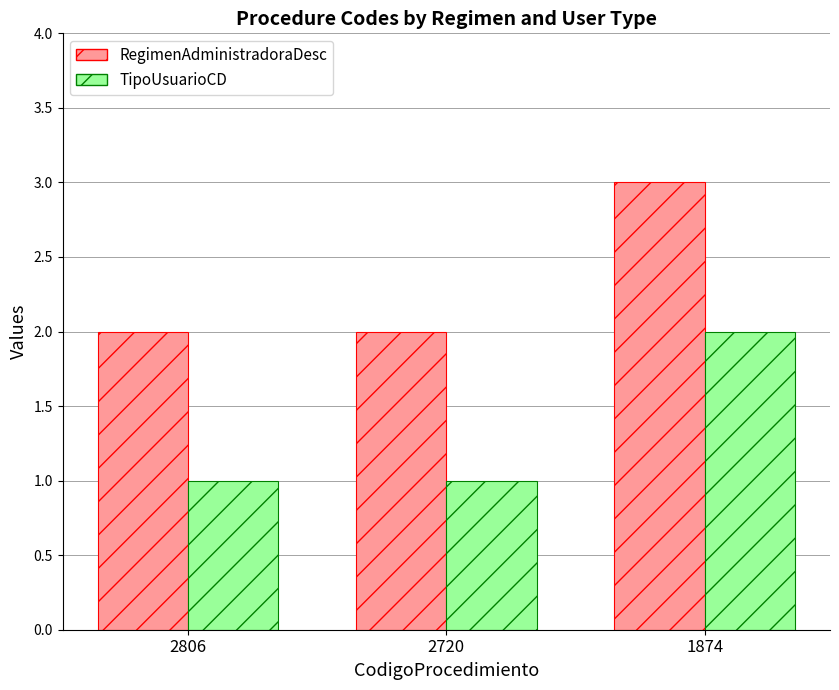

Rank the series at 2720 from highest to lowest value.

RegimenAdministradoraDesc, TipoUsuarioCD